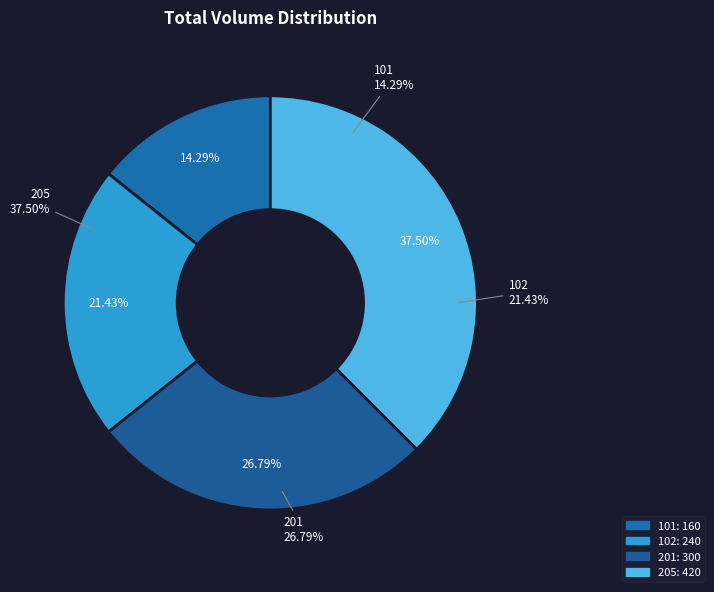

Rank the categories by value from highest to lowest.

205, 201, 102, 101